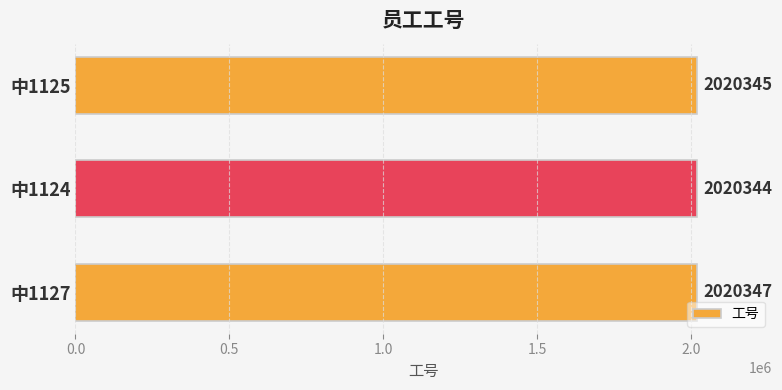

Which label corresponds to the smallest value in the chart?

中1124